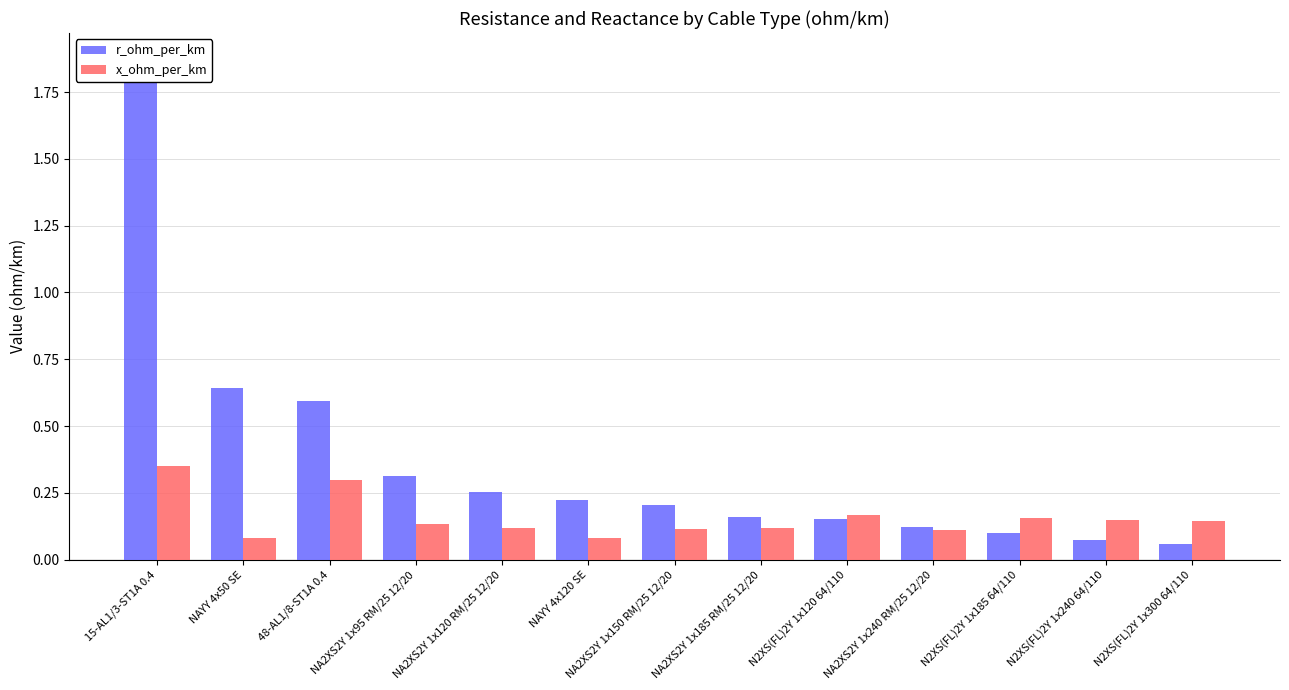

List the series in order of their peak value, highest first.

r_ohm_per_km, x_ohm_per_km